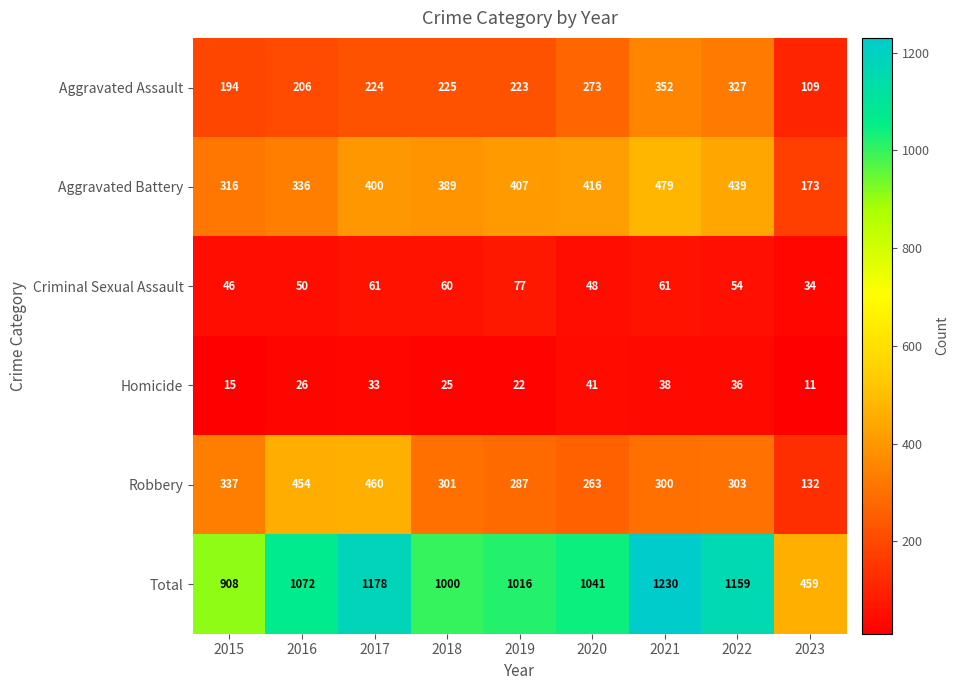

True or false: Total has a value of 654 at 2016.

False